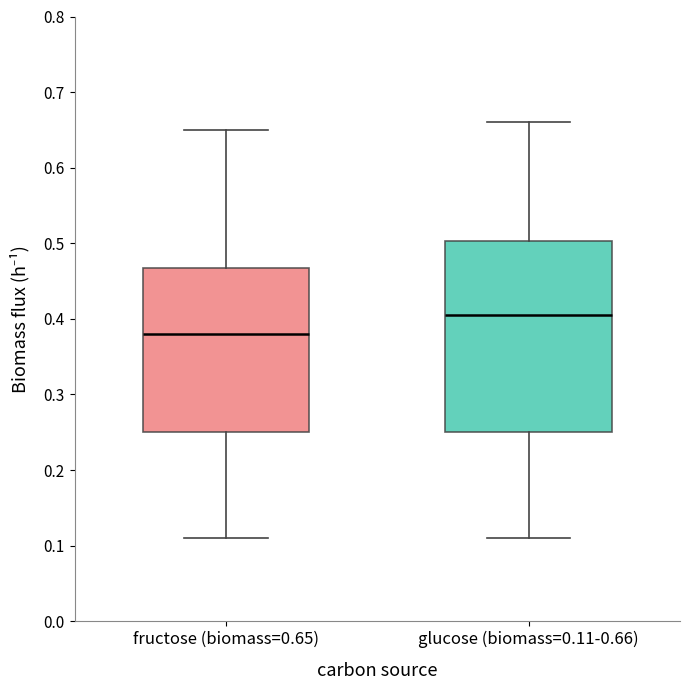

Reading left to right, transcribe this box plot: for each box, give where its median line is, the range the box spans, and where its two whiskers end, as read against the y-axis. The values are not printed on the chart, so give them approximately, as read against the axis.

fructose (biomass=0.65): median 0.38, box 0.25 to 0.47, whiskers 0.11 to 0.65
glucose (biomass=0.11-0.66): median 0.41, box 0.25 to 0.50, whiskers 0.11 to 0.66